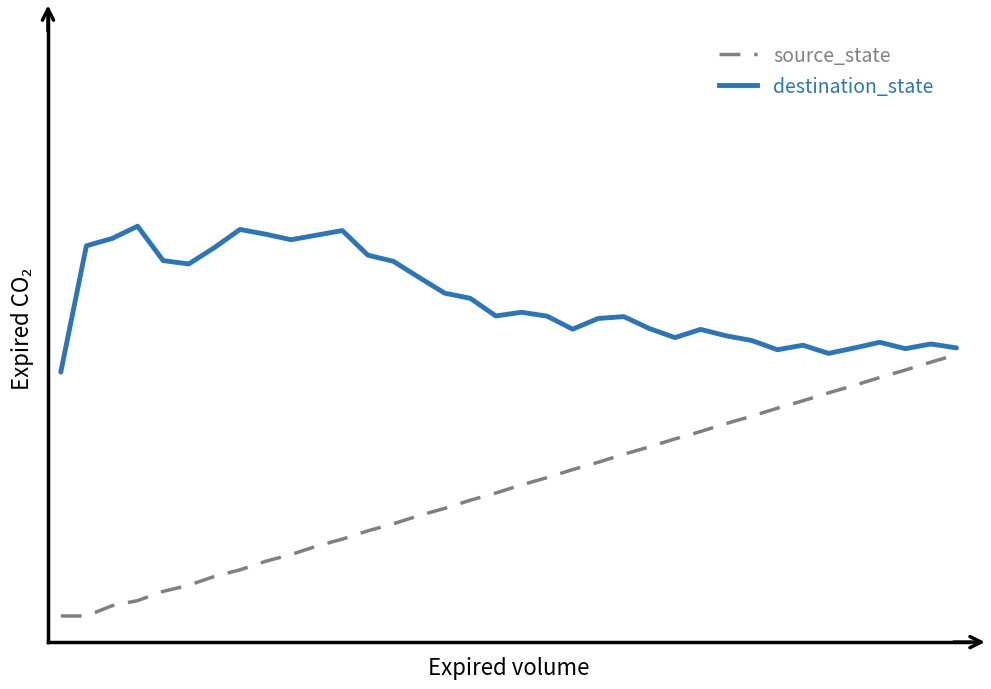

Is this an area chart (filled region under the line)?

No